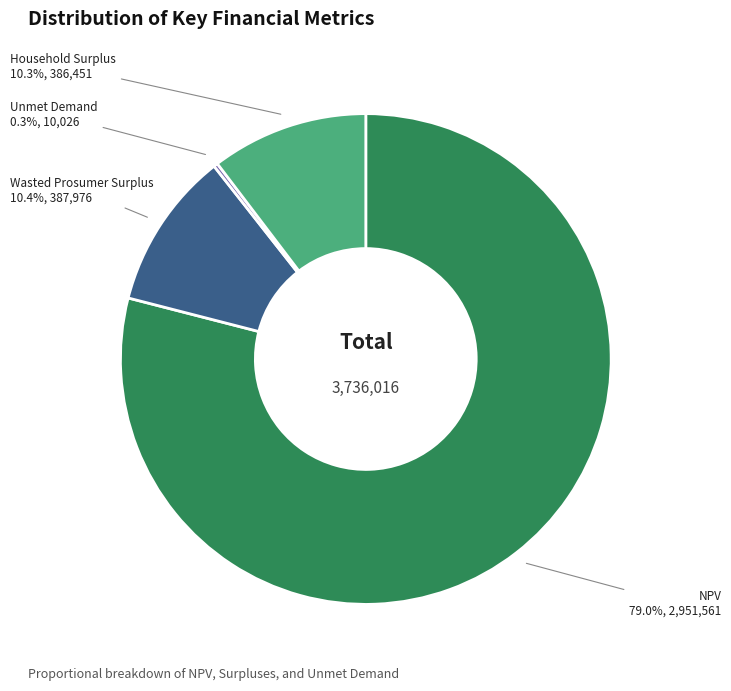

Do Wasted Prosumer Surplus and NPV together represent more than half of the pie?

Yes